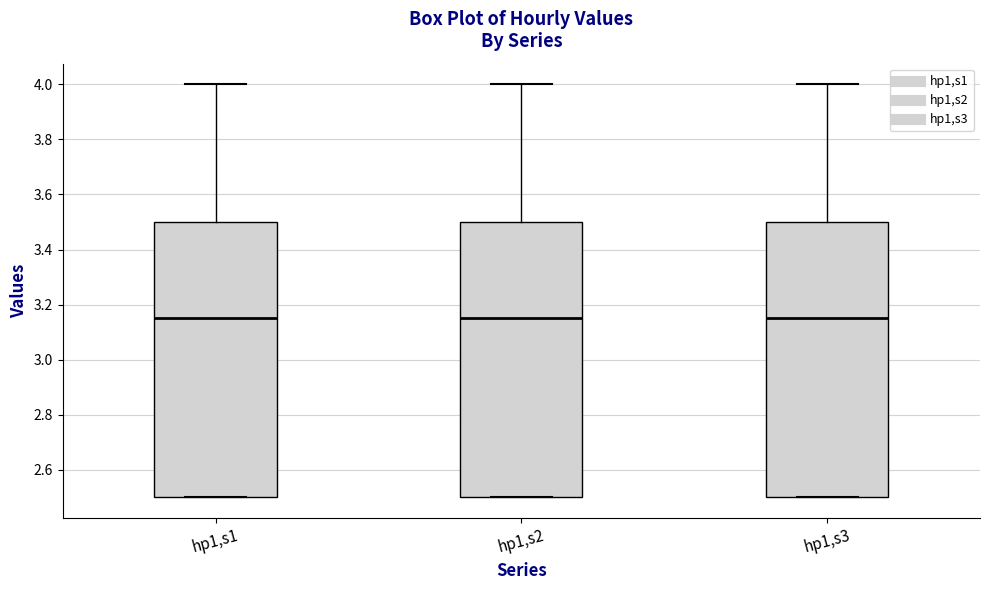

Reading left to right, transcribe this box plot: for each box, give where its median line is, the range the box spans, and where its two whiskers end, as read against the y-axis. The values are not printed on the chart, so give them approximately, as read against the axis.

hp1,s1: median 3.16, box 2.50 to 3.50, whiskers 2.50 to 4.00
hp1,s2: median 3.16, box 2.50 to 3.50, whiskers 2.50 to 4.00
hp1,s3: median 3.16, box 2.50 to 3.50, whiskers 2.50 to 4.00